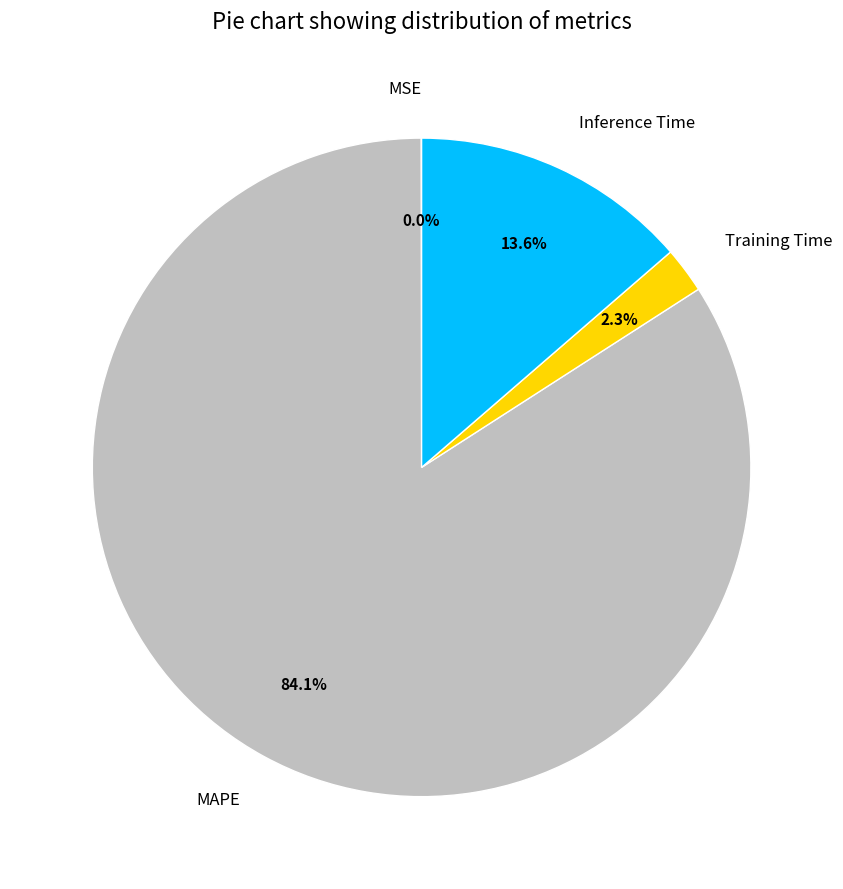

Which slice is the largest?

MAPE